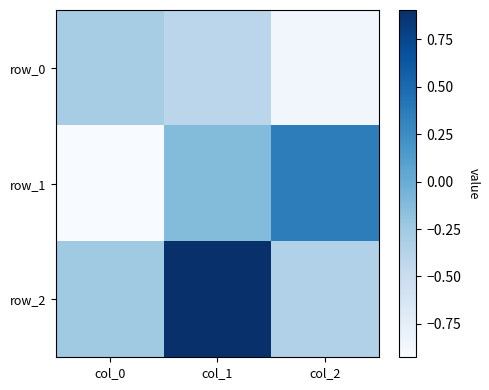

Which series has the widest spread of values?

row_1